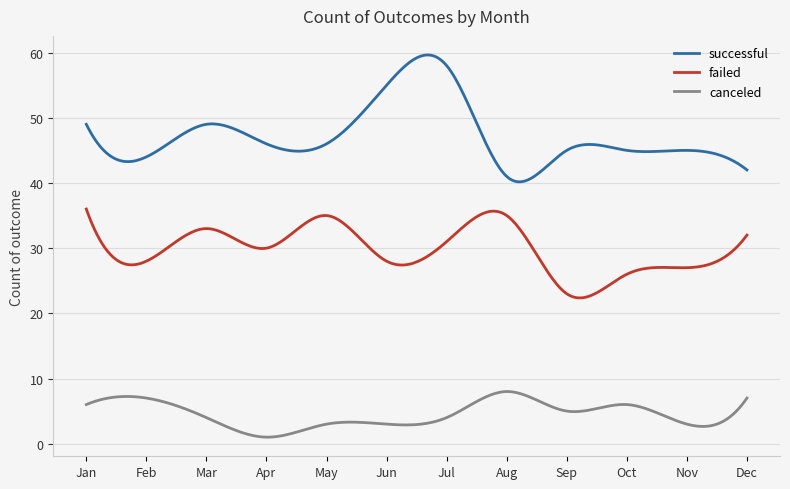

What is the maximum value shown in the chart?

59.6